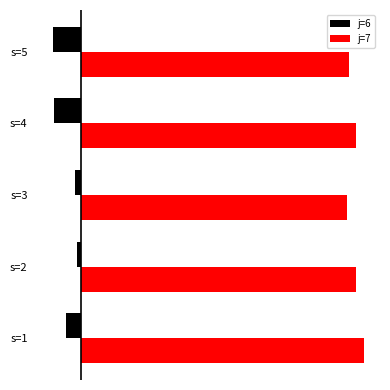

What are all the series names shown in the legend?

j=6, j=7